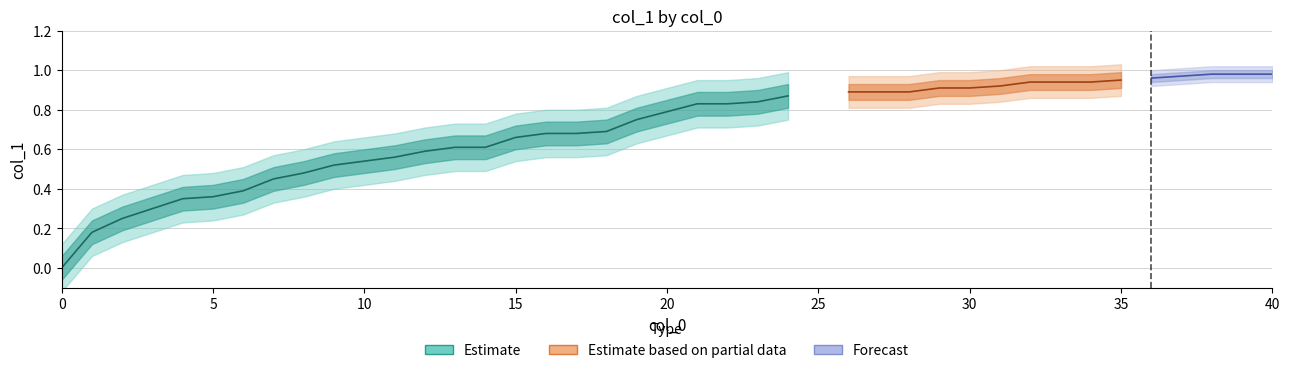

True or false: the data shows 0.2 at 2.

True